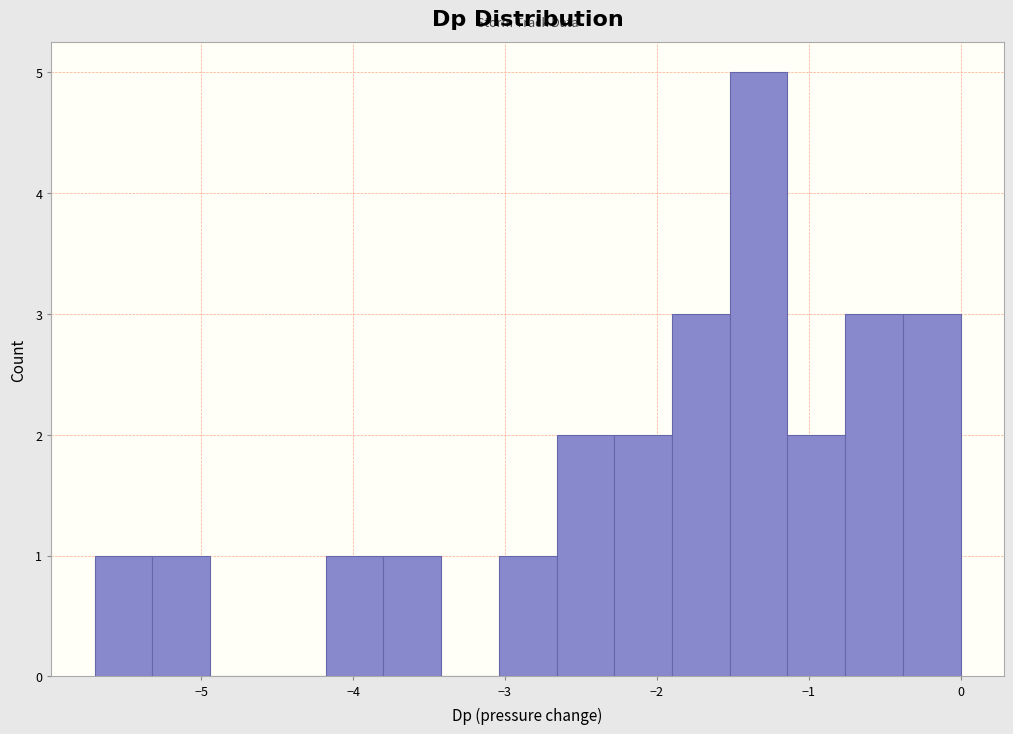

Around what value on the x-axis is the tallest bar? Give the approximate position of its centre, as read against the axis.

-1.3